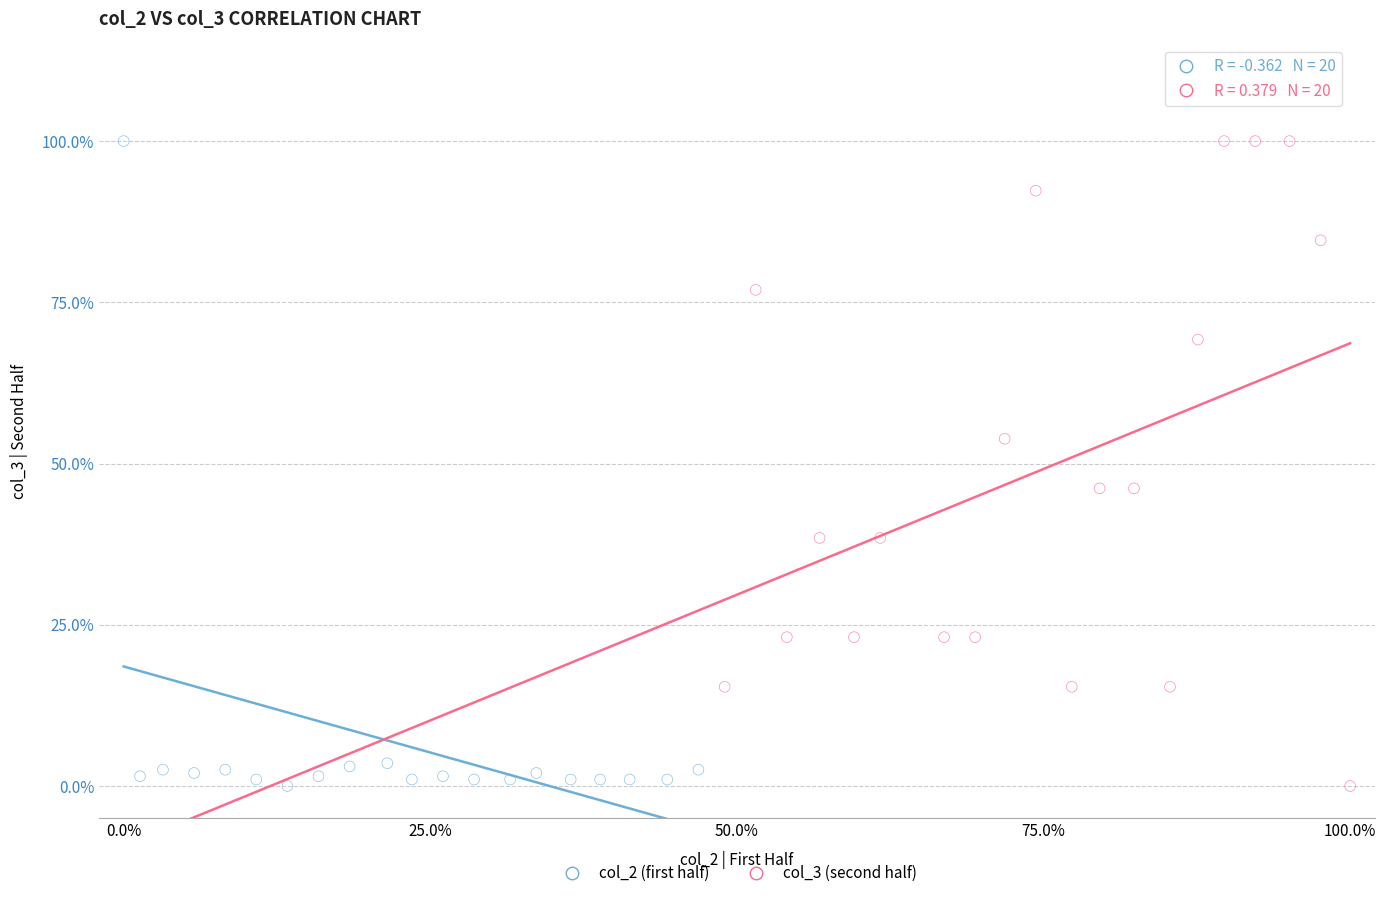

What are all the series names shown in the legend?

col_2 (first half), col_3 (second half)